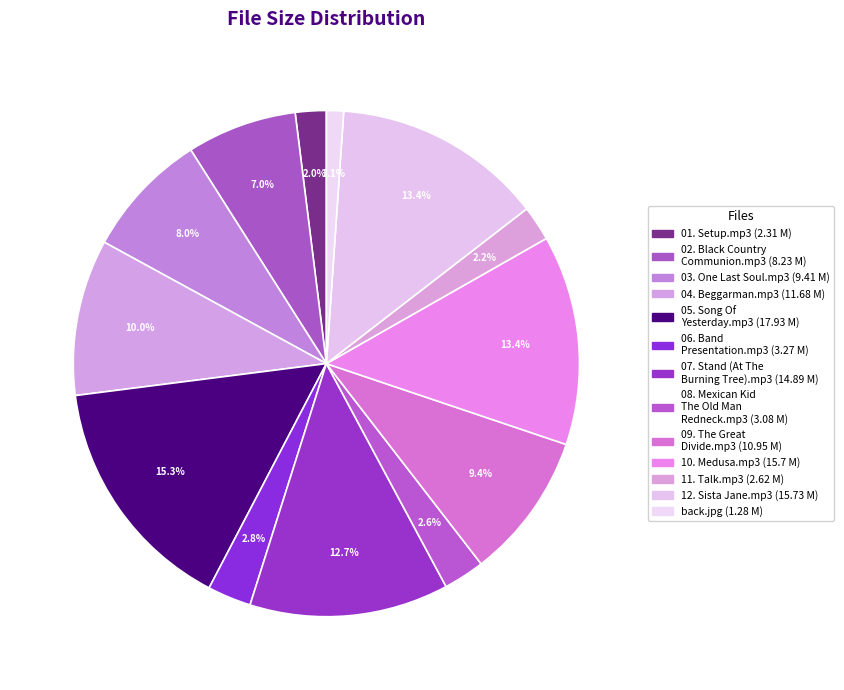

What is the ratio of the value at 11. Talk.mp3 to the value at 07. Stand (At The Burning Tree).mp3?

0.2